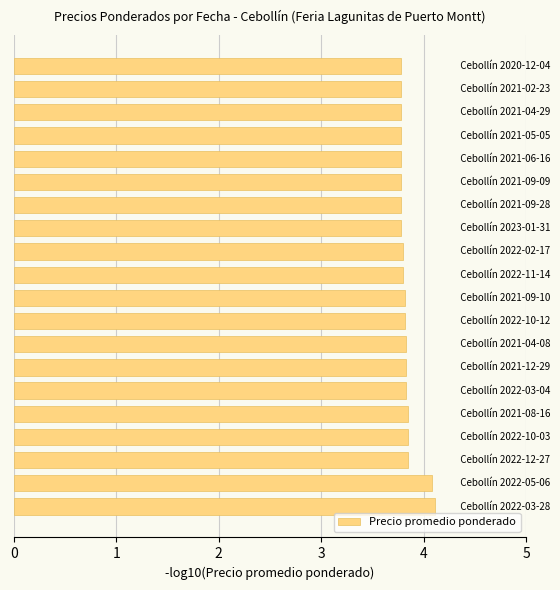

What is the average value?

3.8